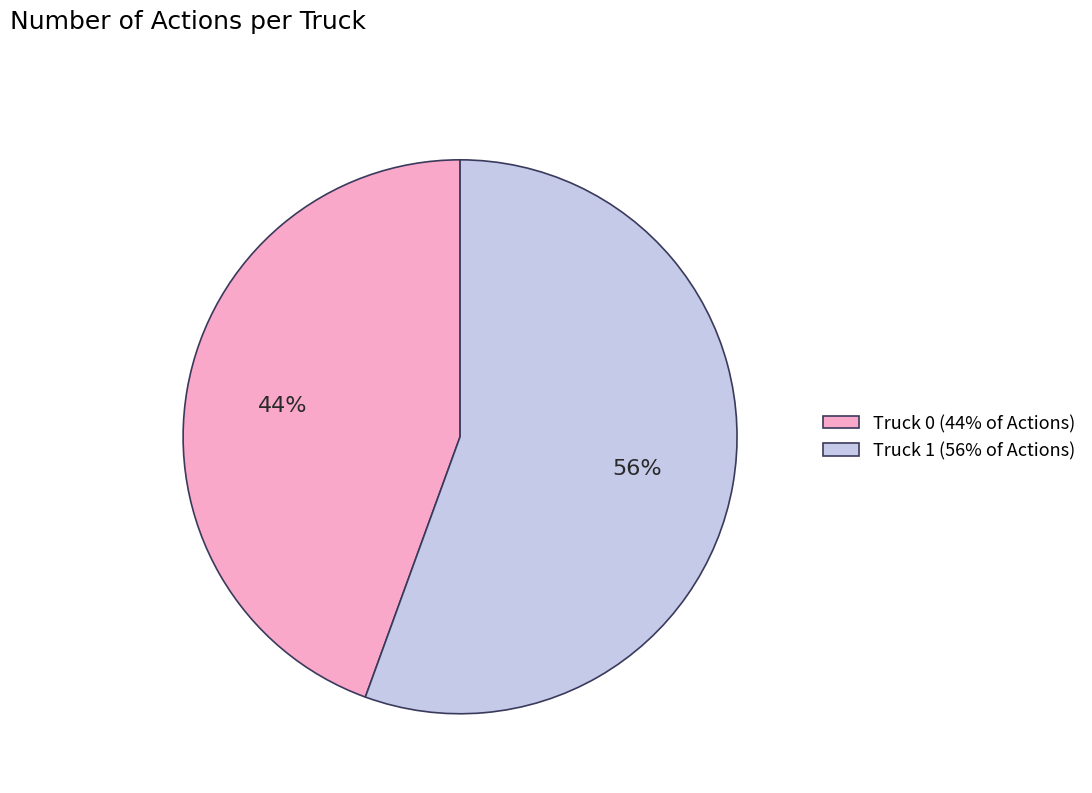

Count the number of slices in the pie.

2